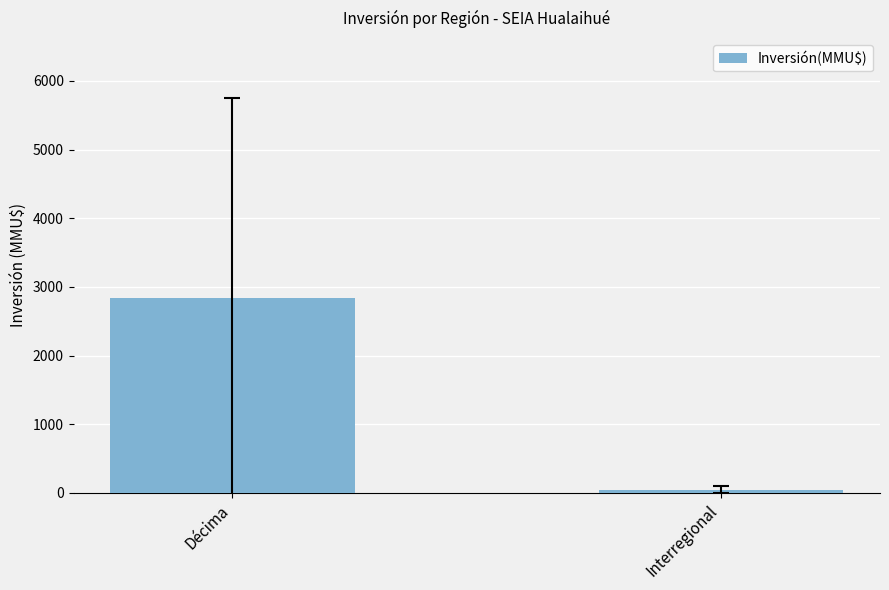

How many bars are there in total?

2